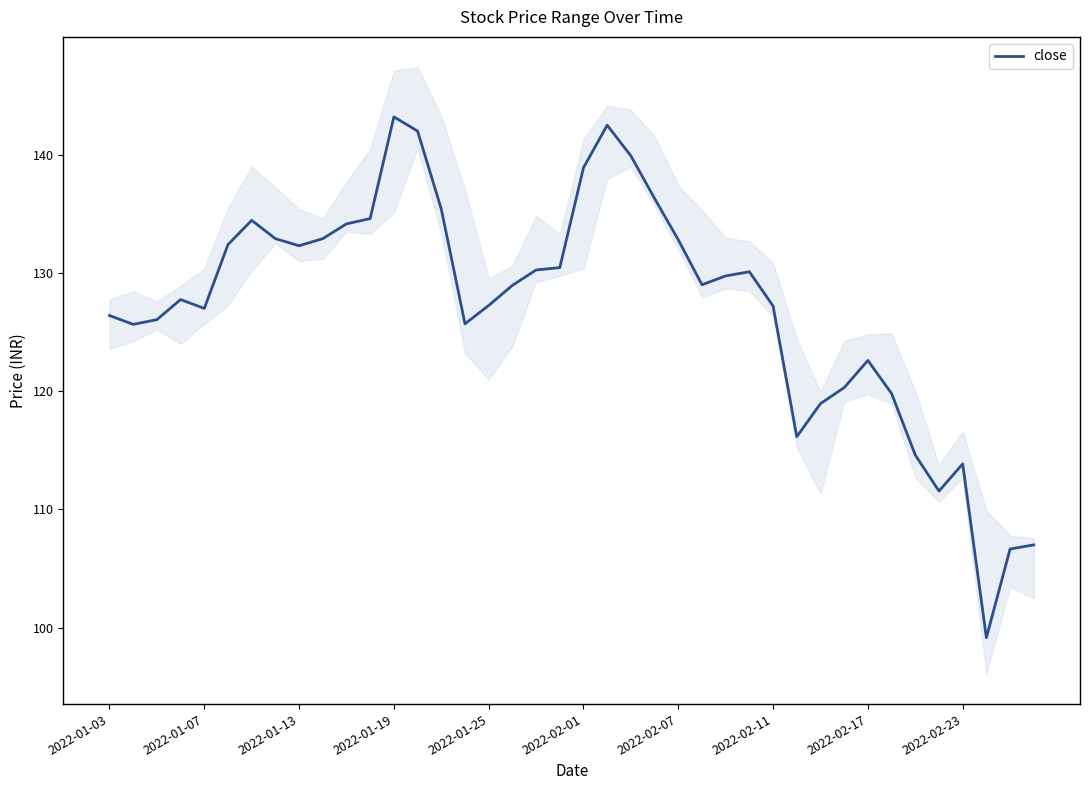

What is the highest value of the close series?

143.2